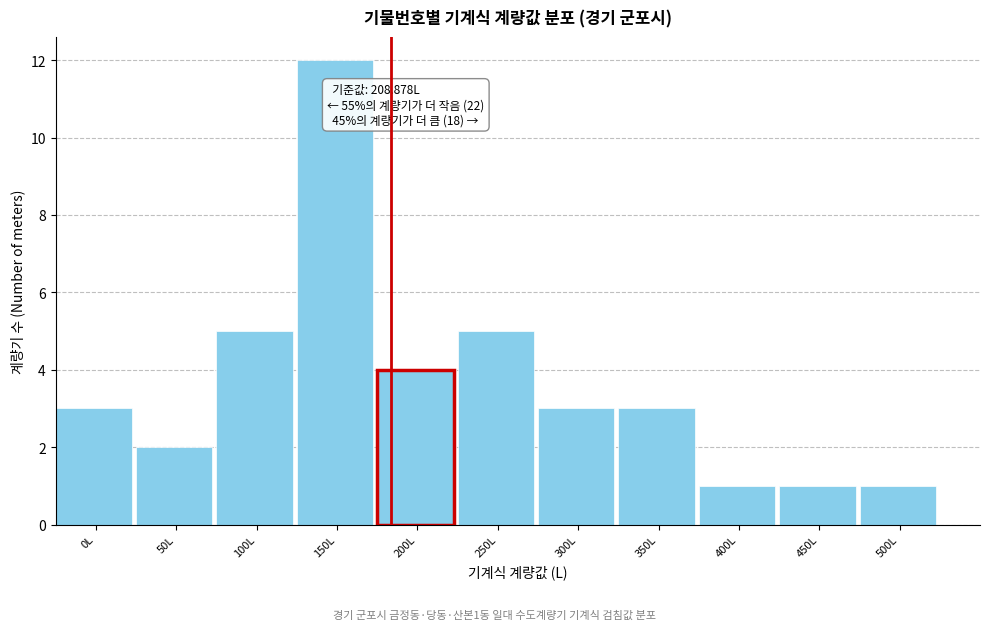

Reading right to left, transcribe all the data shown in this chart.

1	1	1	3	3	5	4	12	5	2	3